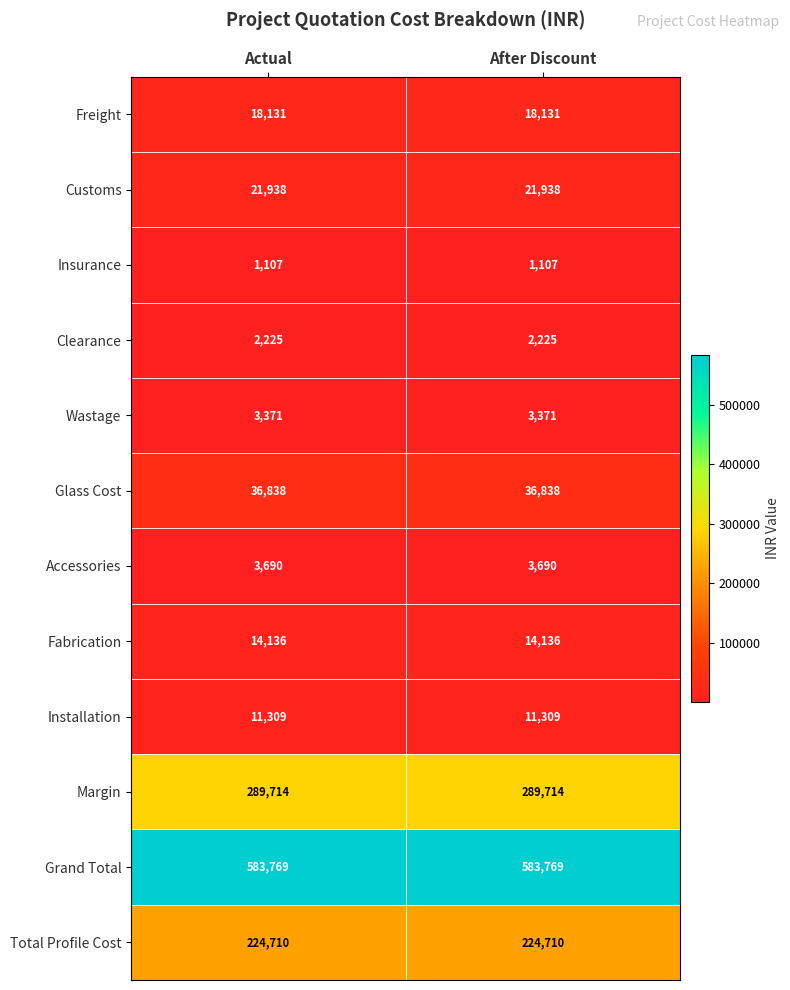

What is the sum of all Clearance values?

4450